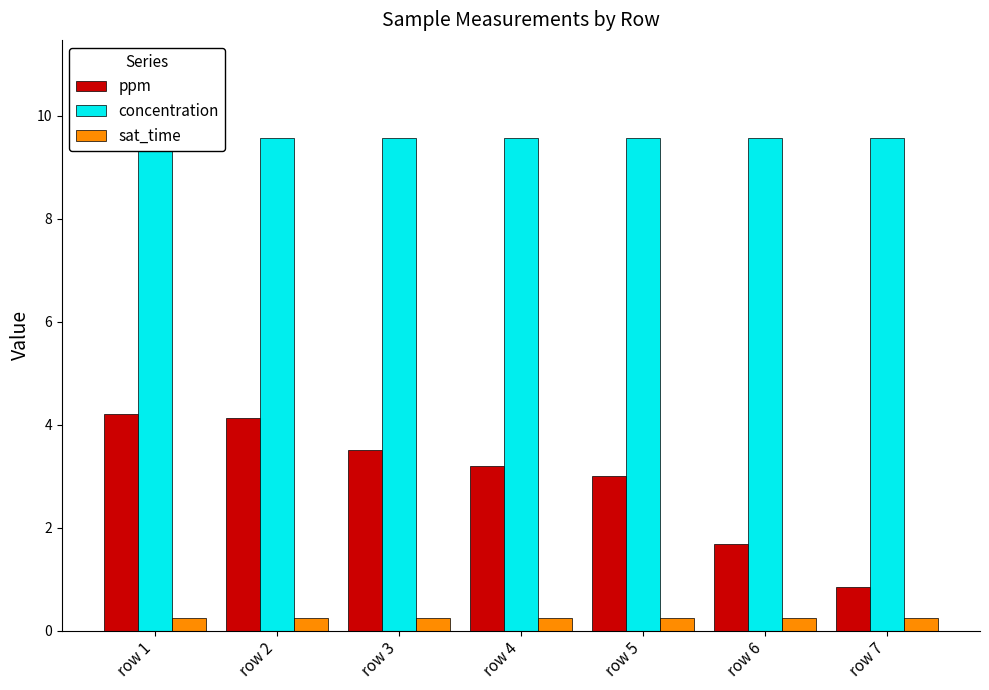

Which has a higher value, row 7 or row 5?

row 5